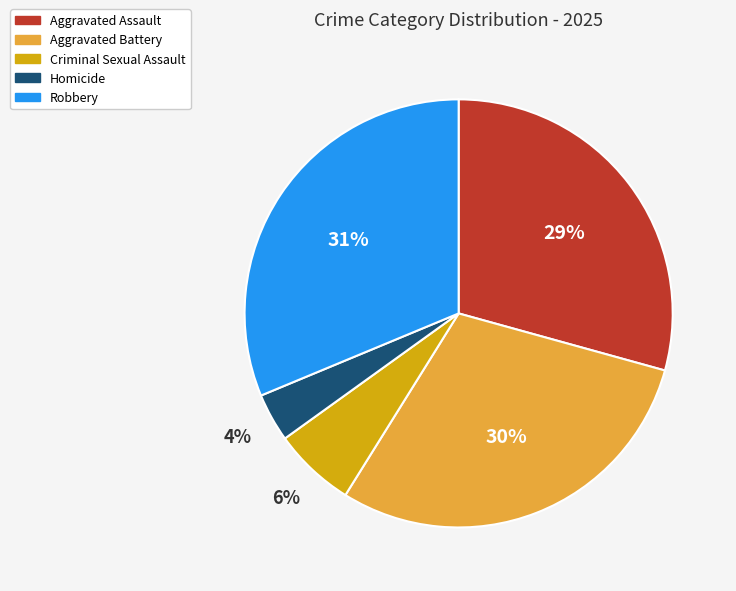

Combined, do Aggravated Assault and Robbery account for over 50%?

Yes